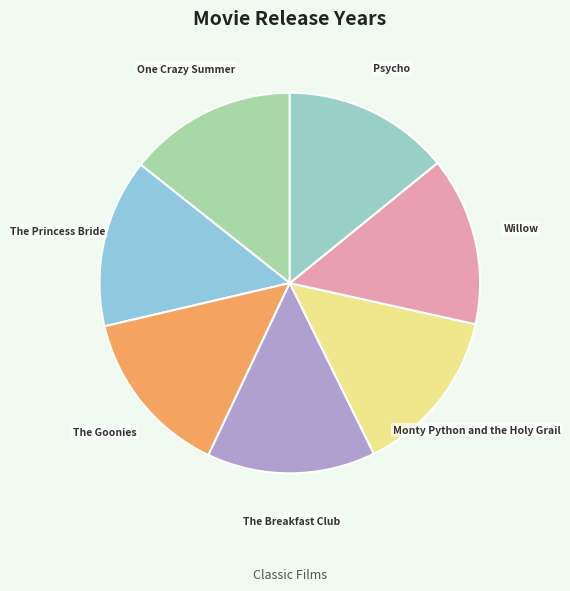

Does The Princess Bride represent more than half of the total?

No